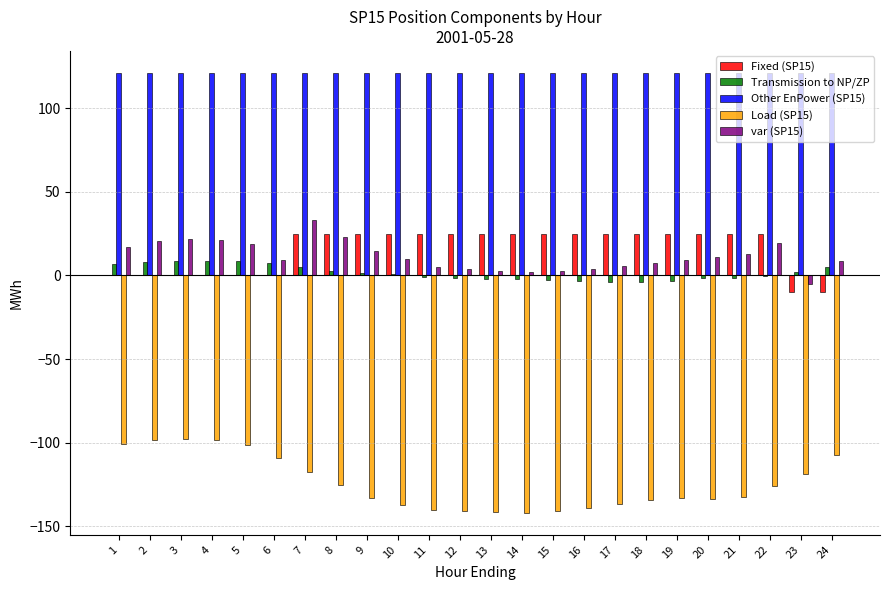

The value of Fixed (SP15) at 4 is 17.9. True or false?

False